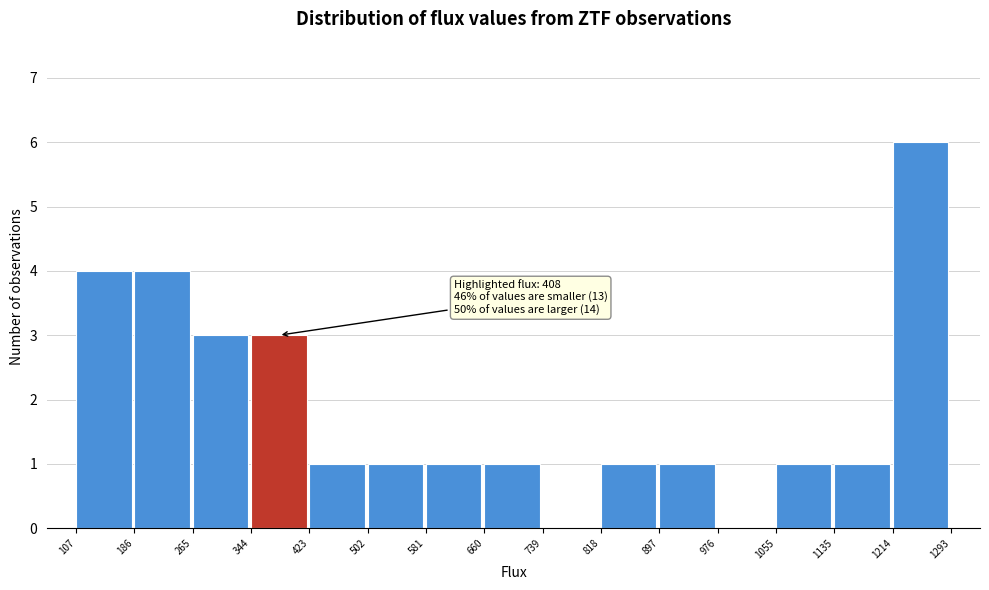

Over which range of the x-axis is the bar tallest?

1214 to 1293